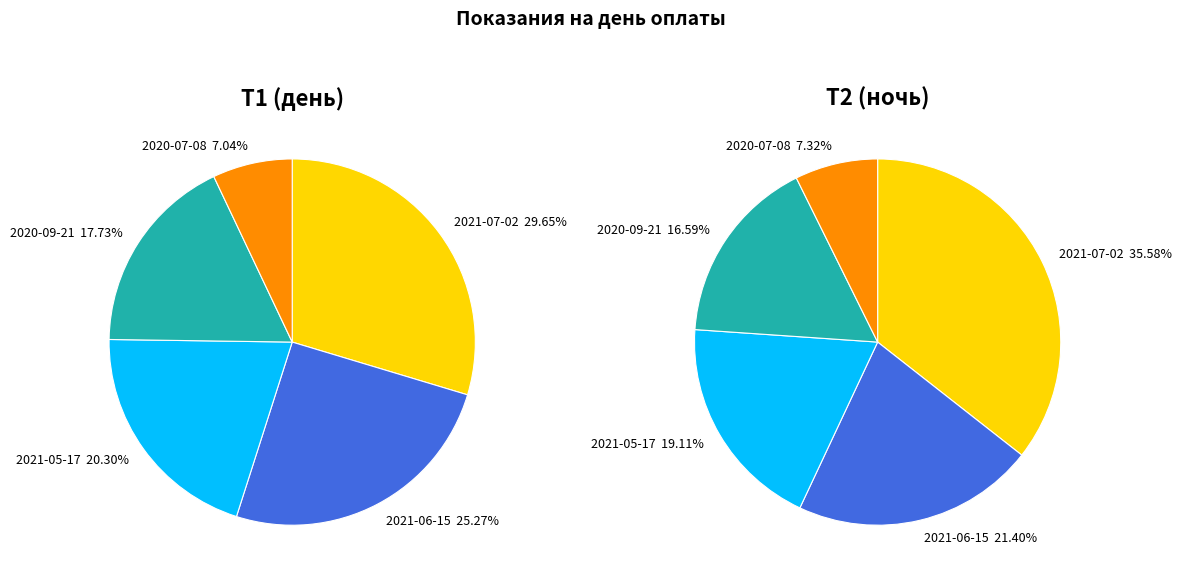

Between 2020-09-21 and 2021-05-17, which is larger?

2021-05-17